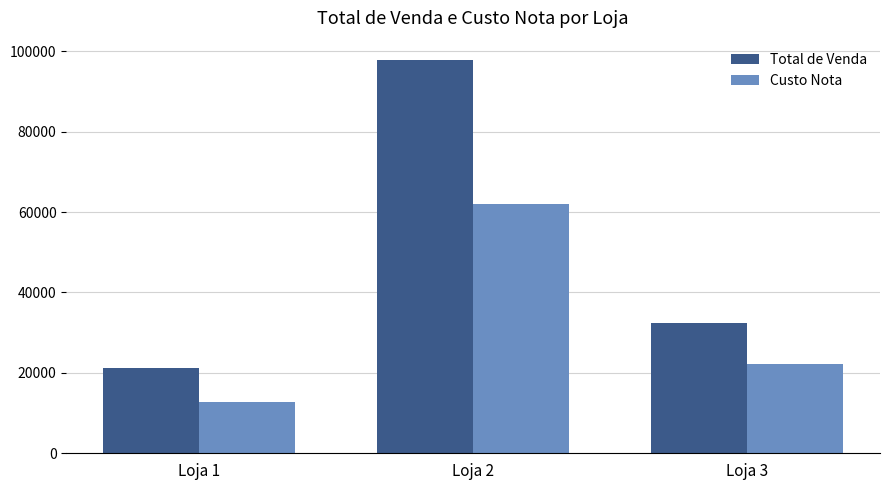

Which series has the largest range (max minus min)?

Total de Venda